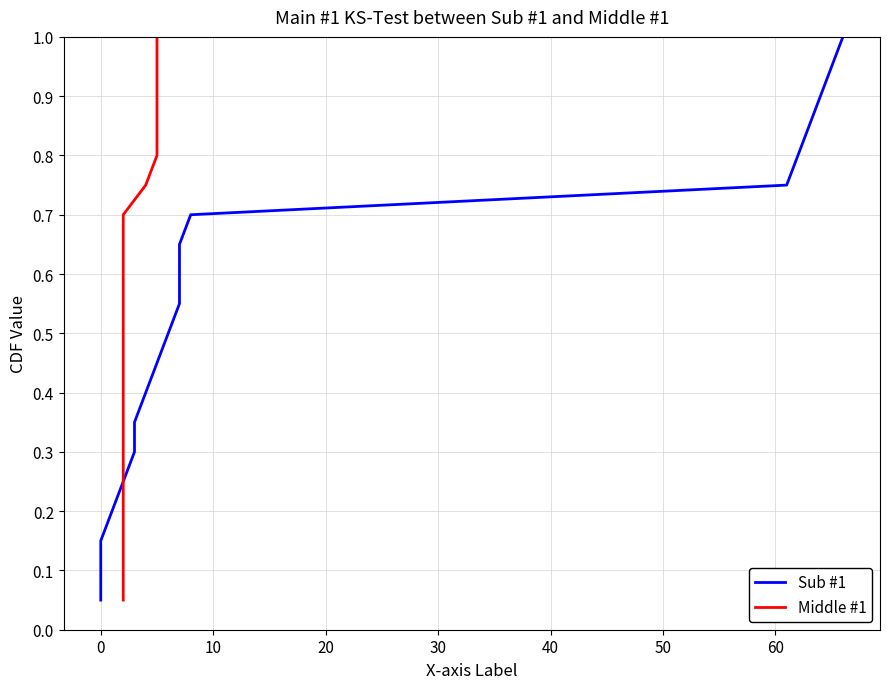

What is the difference between the maximum and minimum values in the Sub #1 series?

0.9